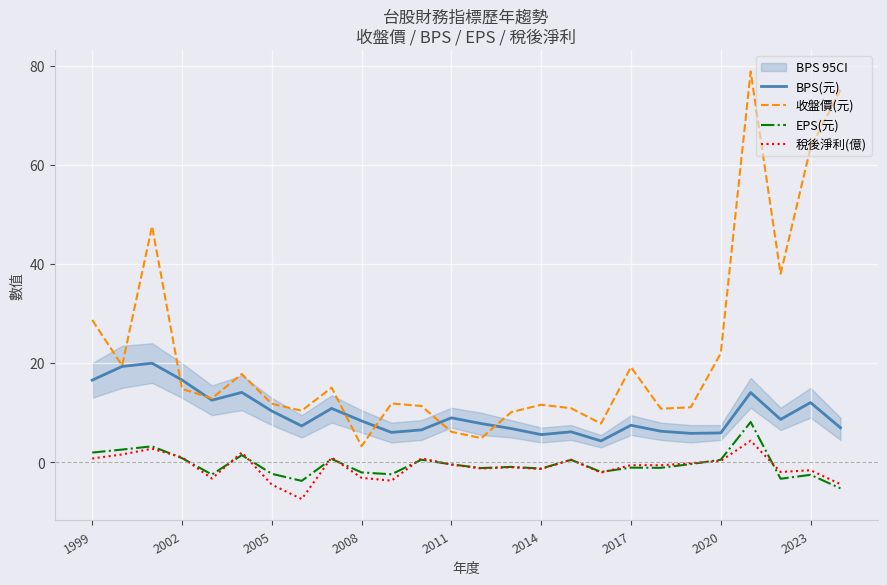

How many series are shown in this chart?

4